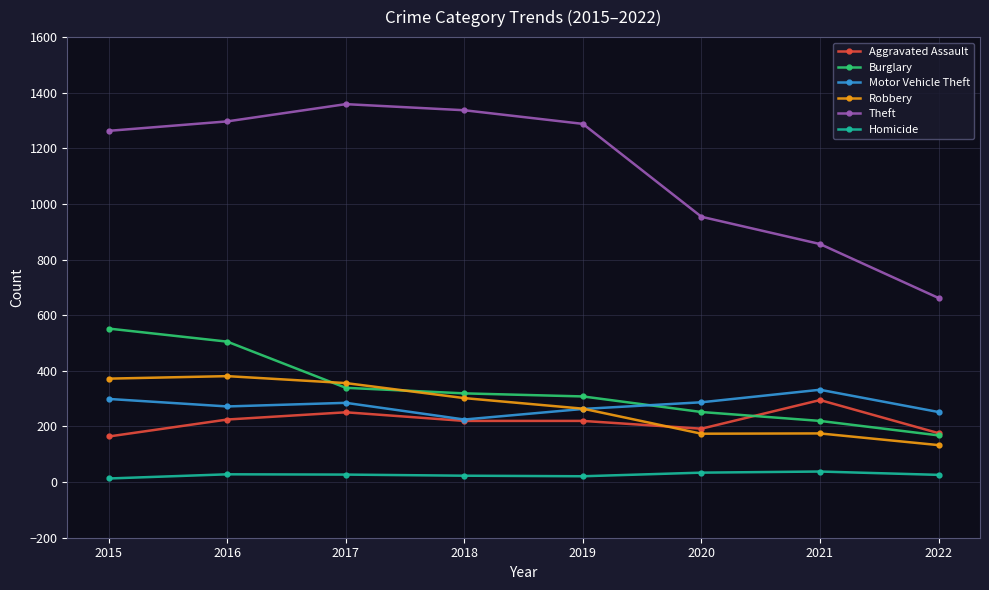

Does the chart have visible grid lines?

Yes